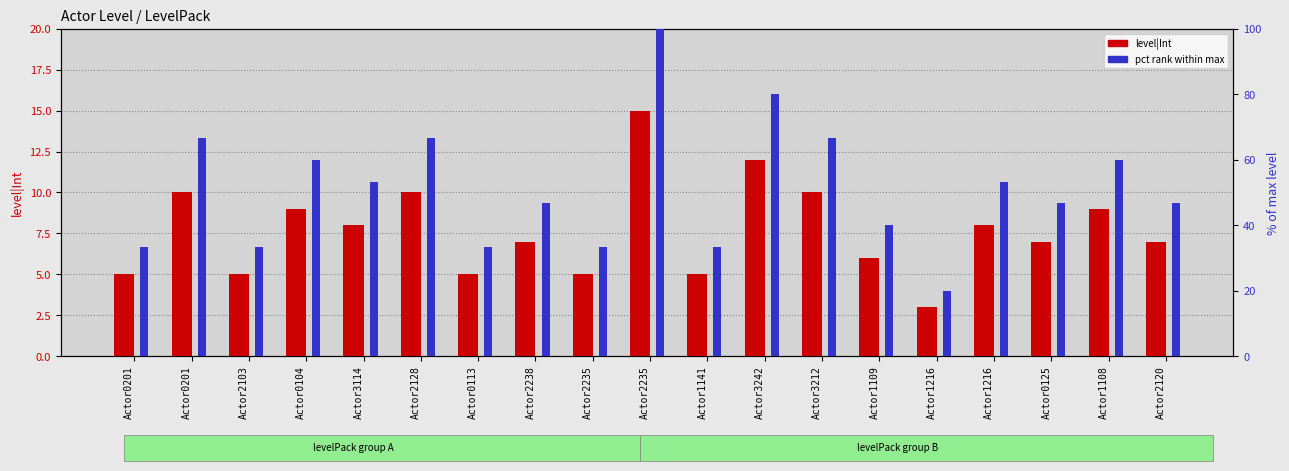

The level|Int series shows 1.2 at Actor2235. True or false?

False